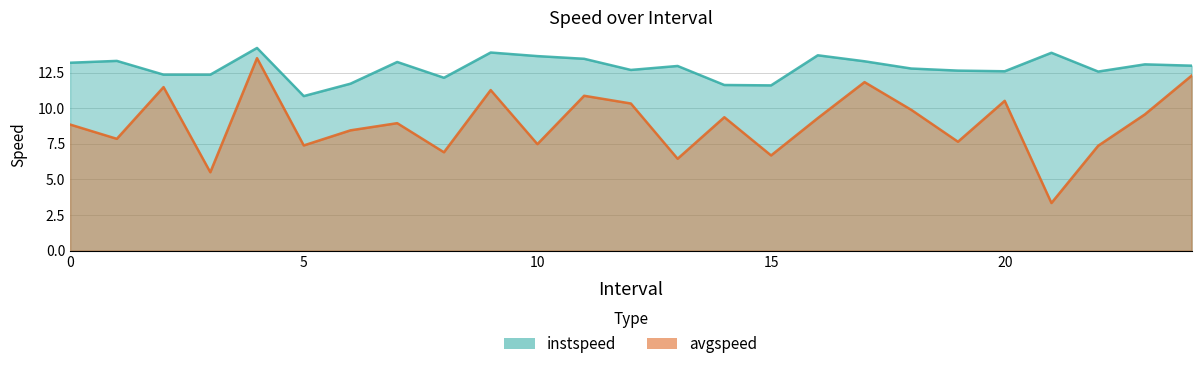

What is the sum of the avgspeed values at 7 and 10?

16.4